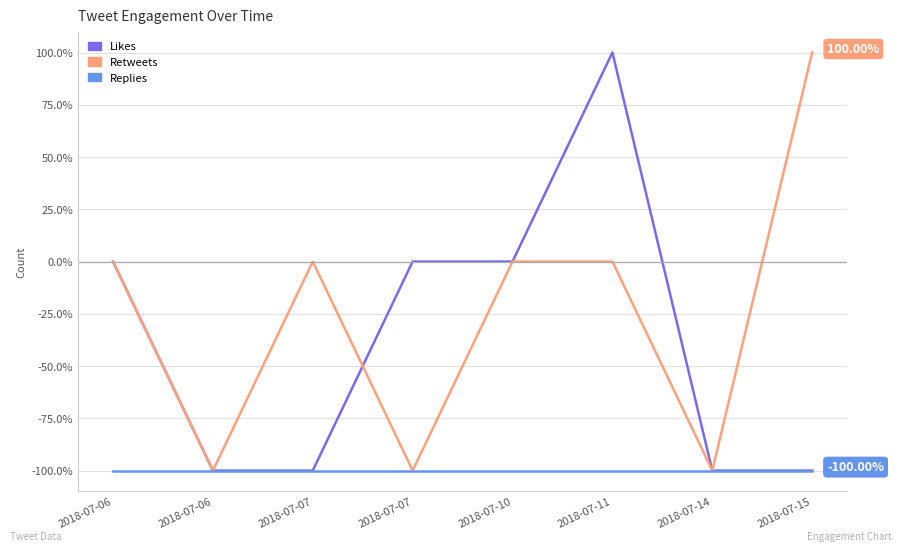

Between which two adjacent categories do Retweets and Likes first intersect?

2018-07-07 and 2018-07-07